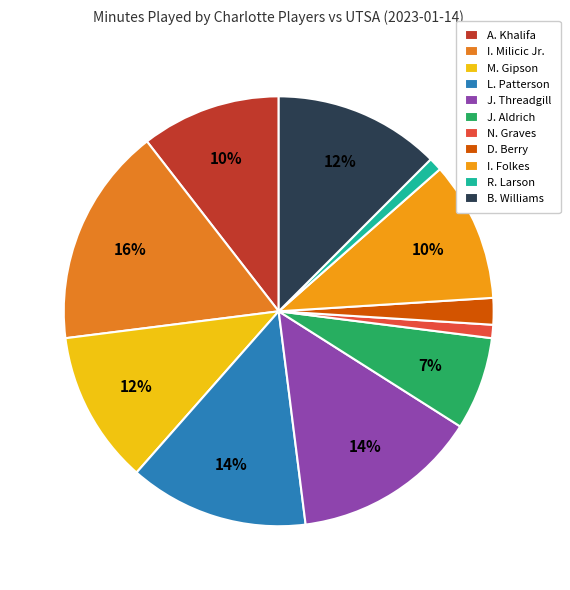

The A. Khalifa slice represents 22% of the pie. True or false?

False